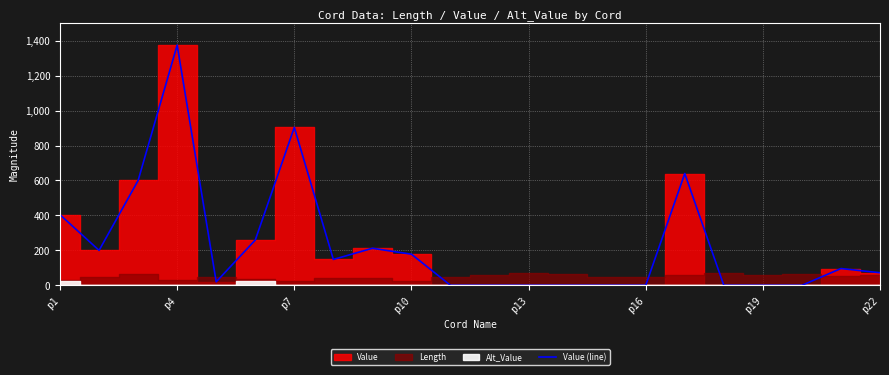

Count the number of categories in the chart.

22